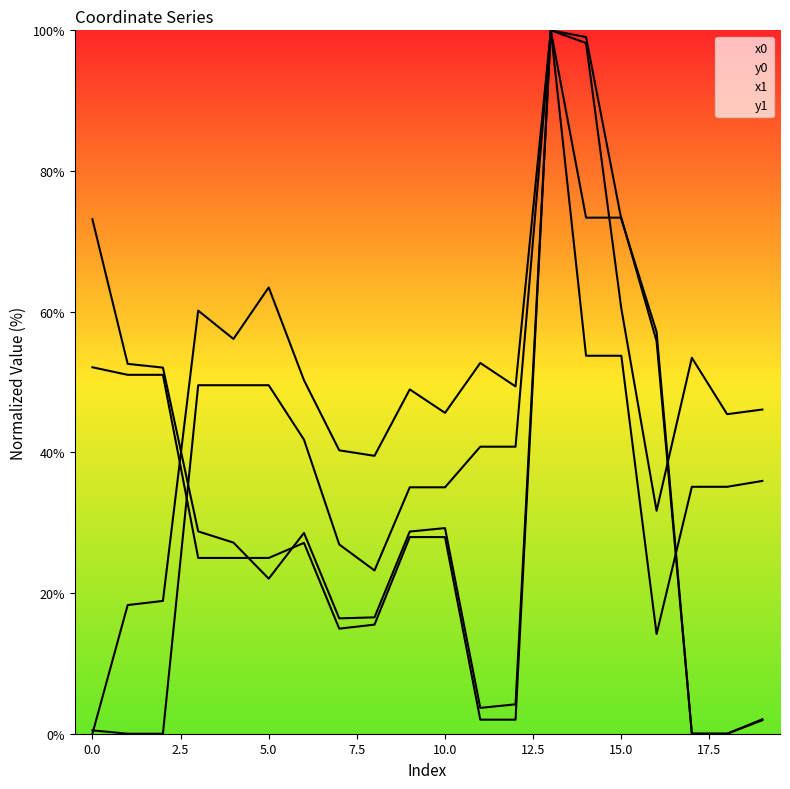

Which series has the largest range (max minus min)?

x0